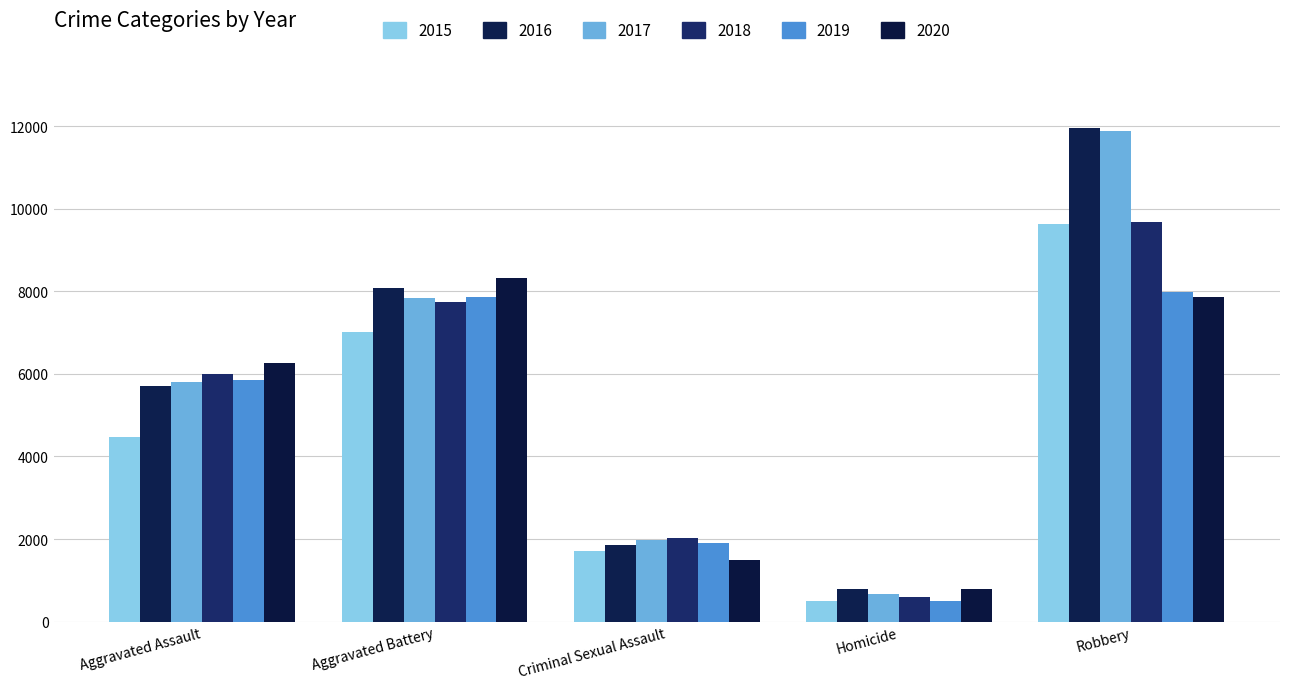

What is the value of the 2015 bar at the 3rd from the left?

1701